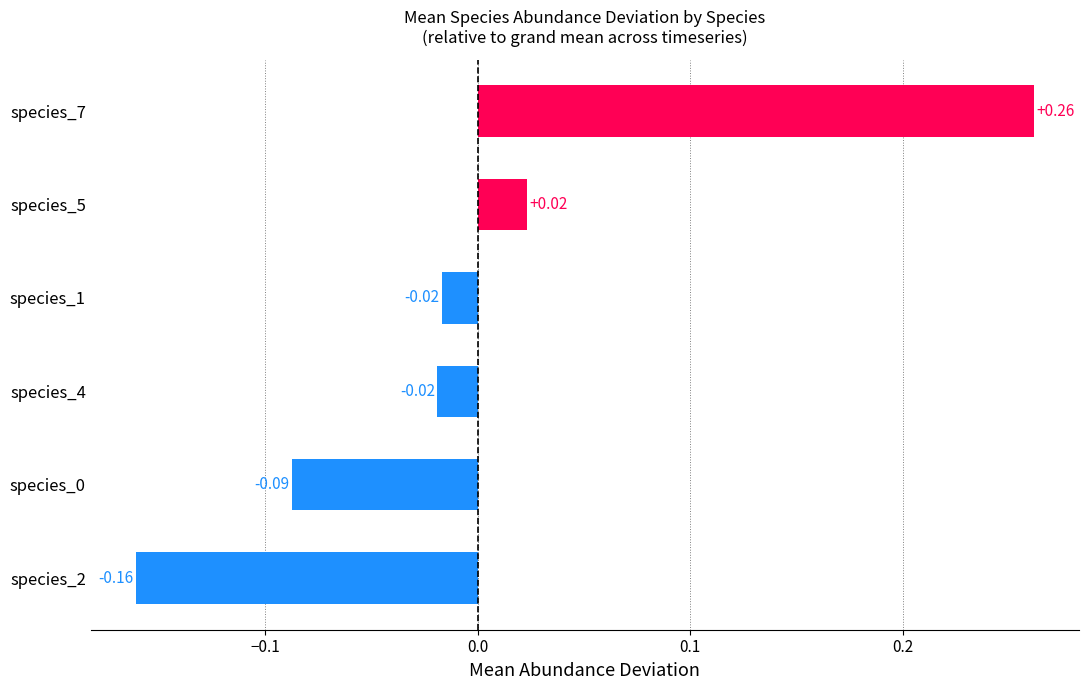

Between species_4 and species_2, which is larger?

species_4